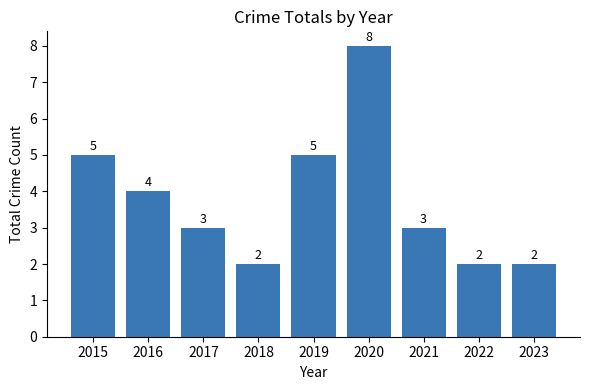

Approximately how many times larger is the value at 2022 compared to 2019?

0.4